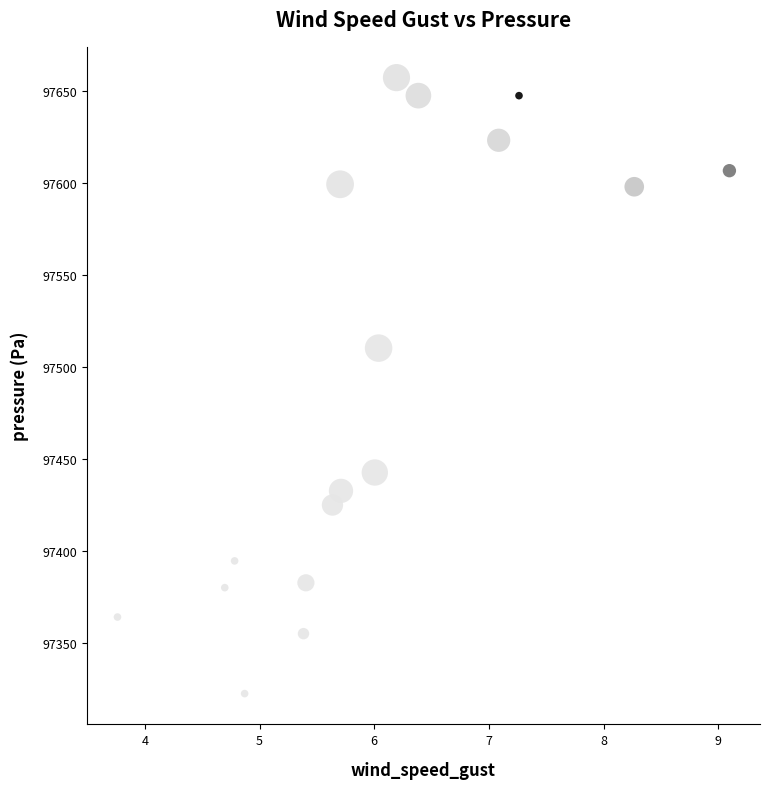

What is the range of X values (max minus min)?

5.3